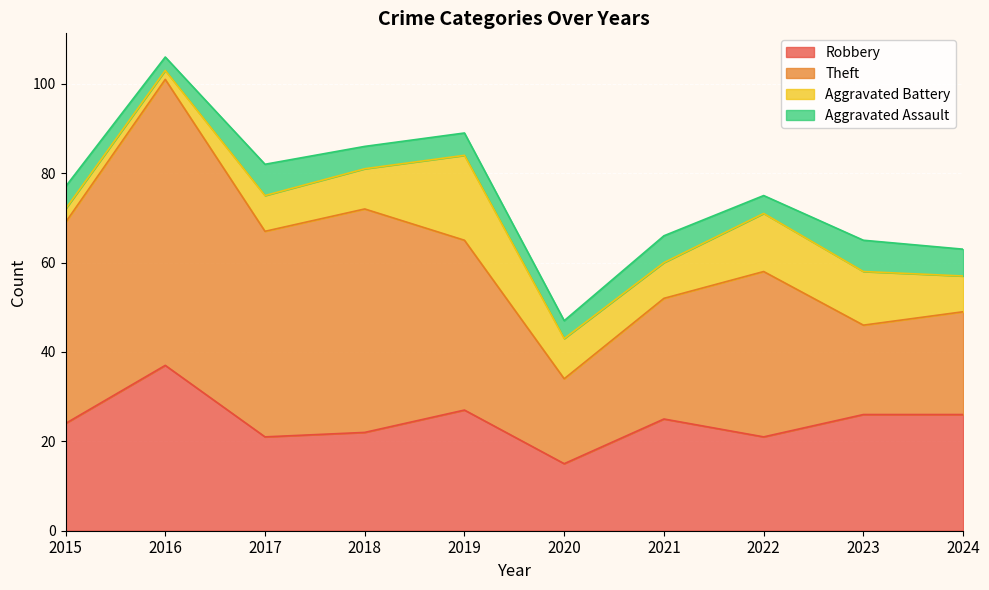

Which series has the largest range (max minus min)?

Theft